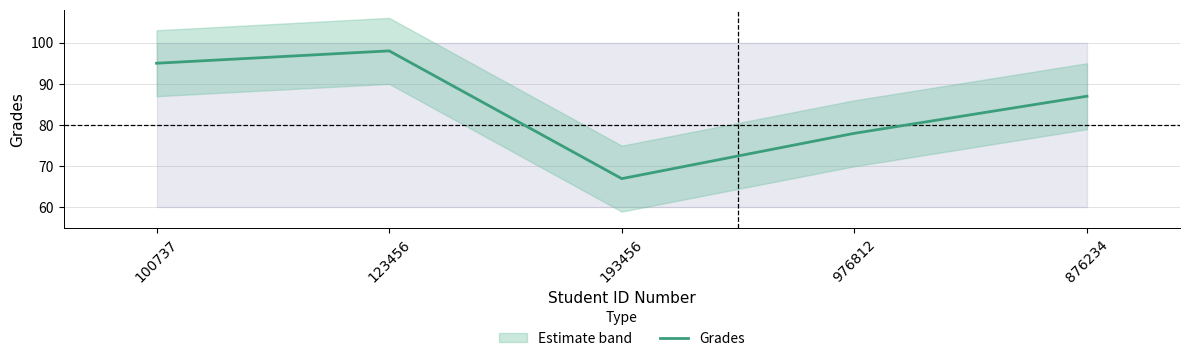

Reading right to left, what are all the values shown in this chart?

87	78	67	98	95